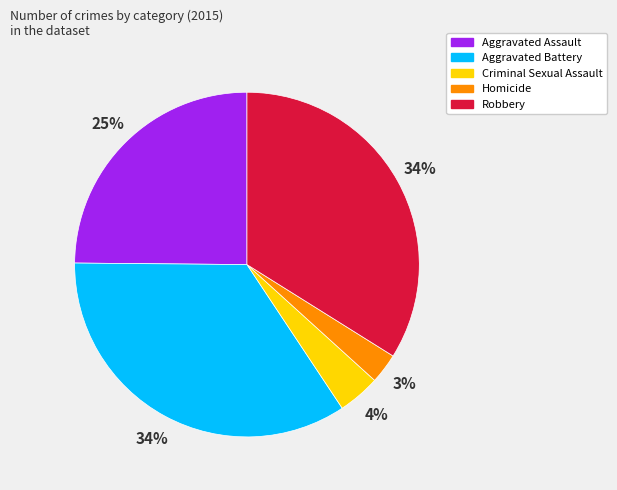

To the nearest percent, what percentage of the pie is Aggravated Battery?

34%